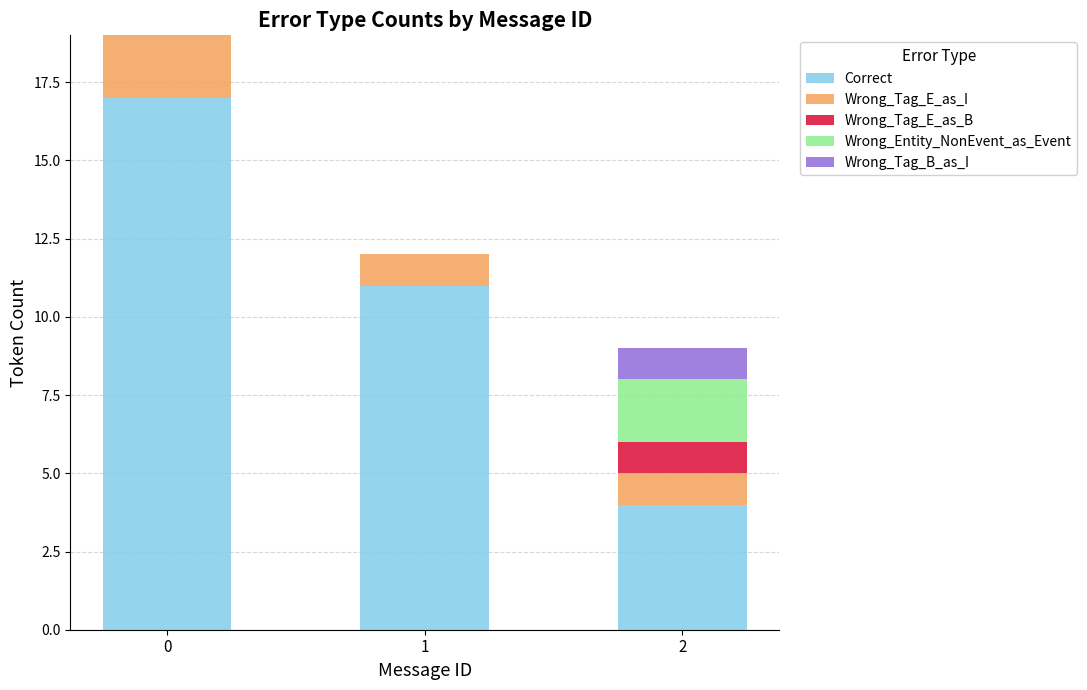

The Correct series shows 17 at 0. True or false?

True